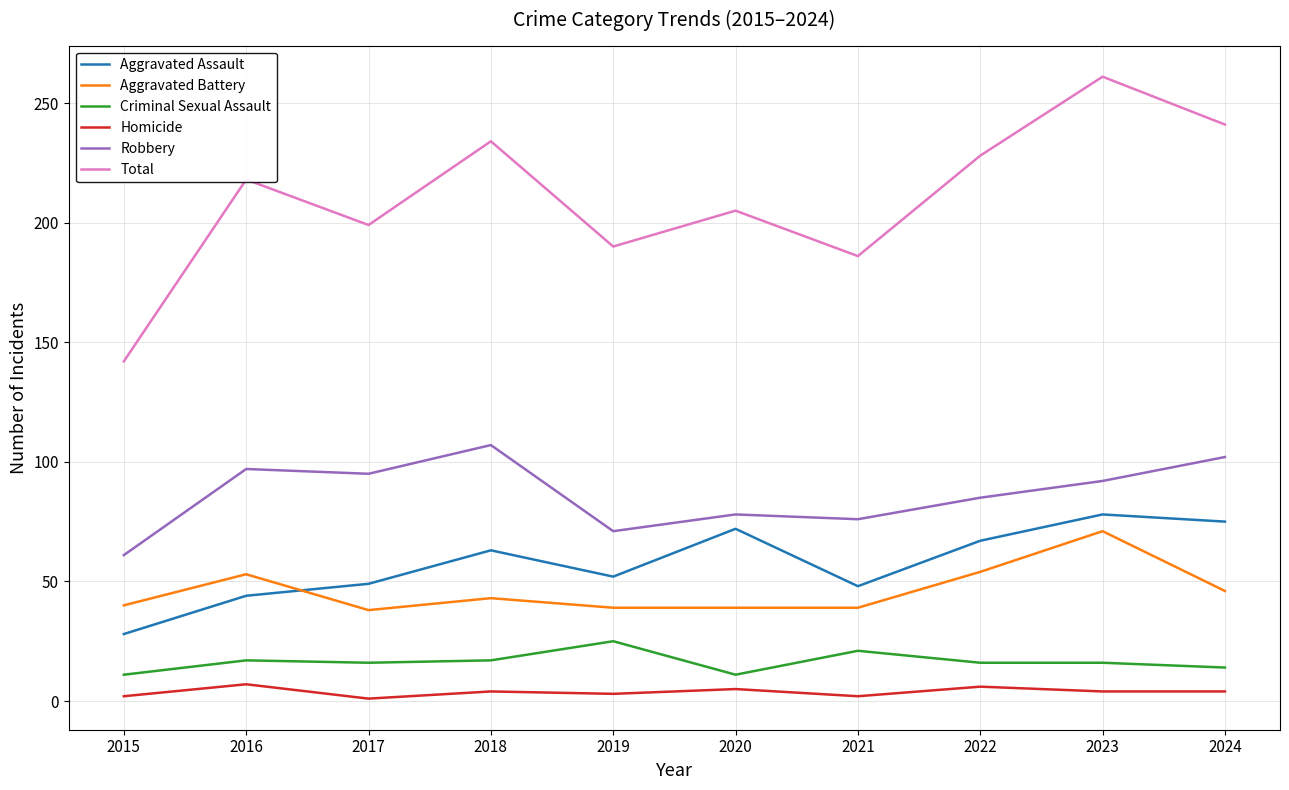

At which category does the chart reach its peak across all series?

2023